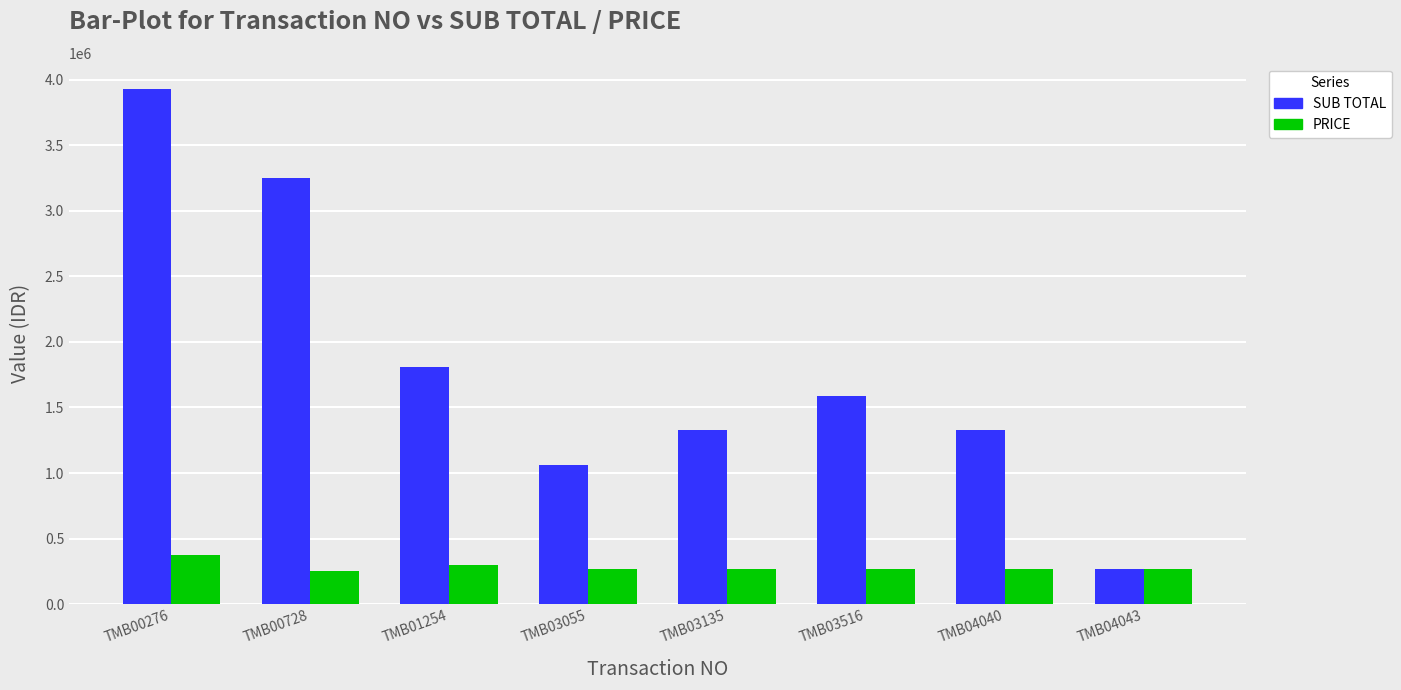

Is it true that SUB TOTAL equals 554107.2 at TMB04040?

False